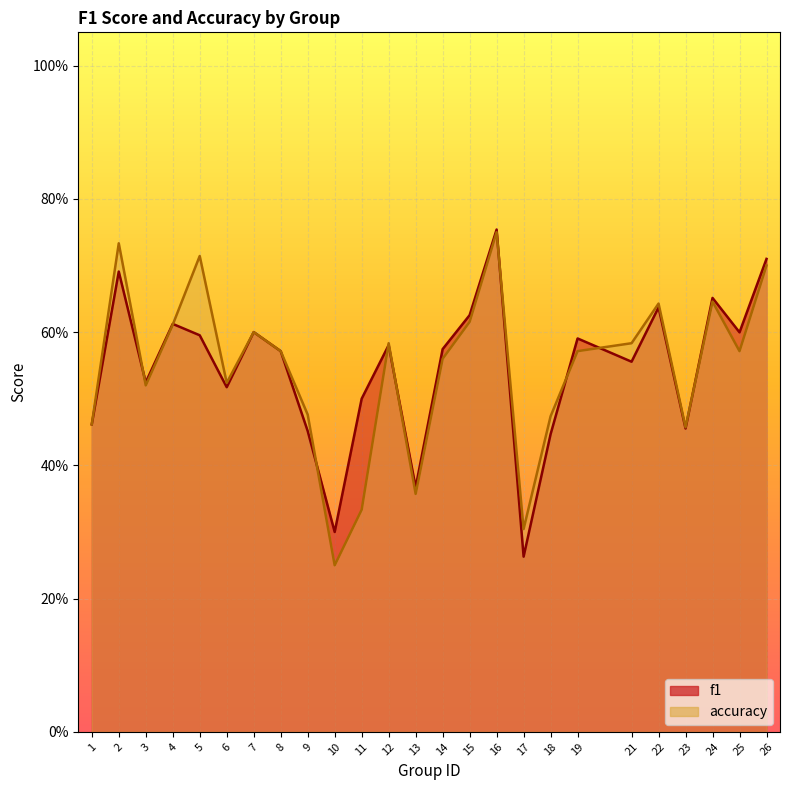

What is the total value across all series at 17?

0.6